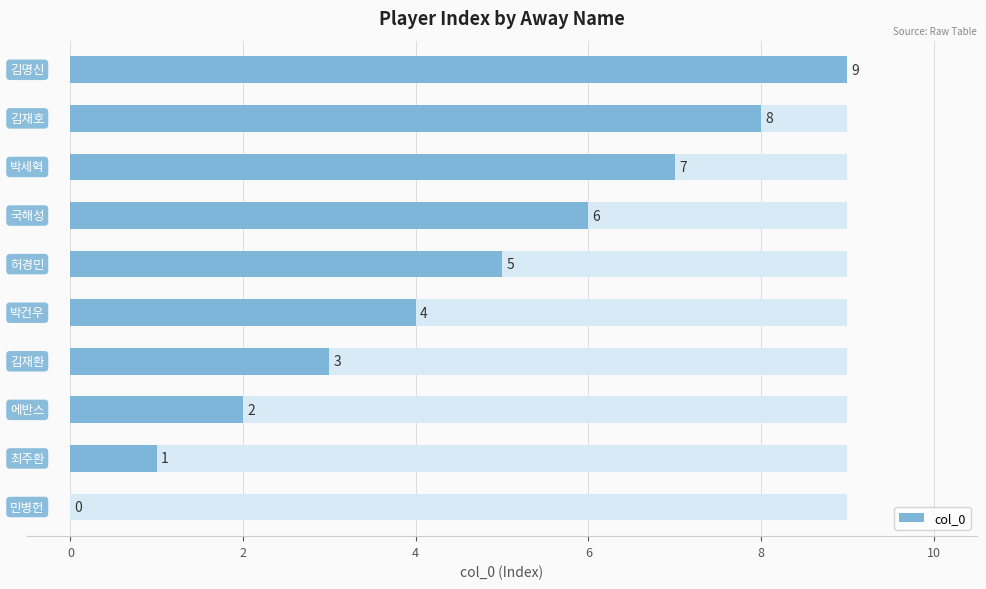

Are the bars horizontal?

Yes